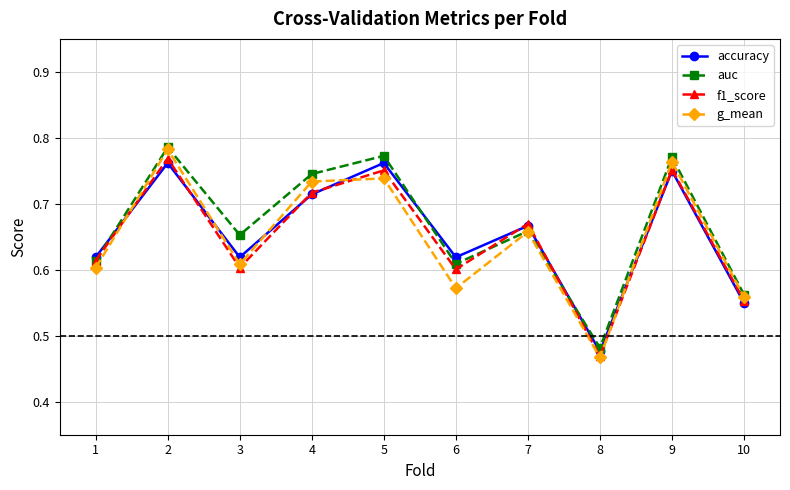

Is it true that accuracy equals 1.3 at 5?

False